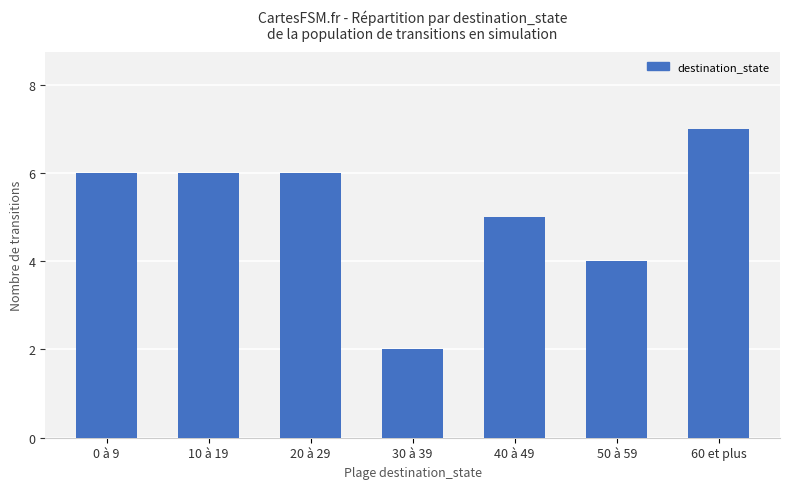

At which label is the value closest to 4?

50 à 59